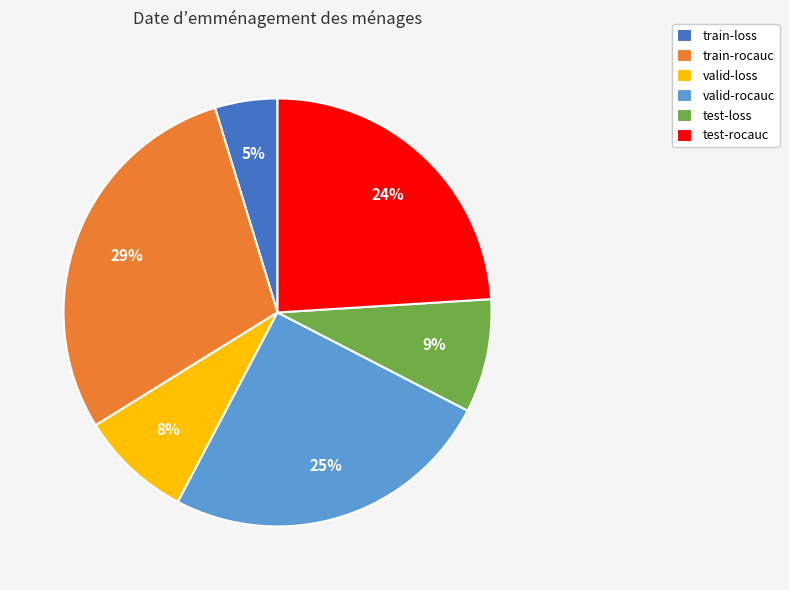

Is the sum of train-loss and train-rocauc greater than half?

No